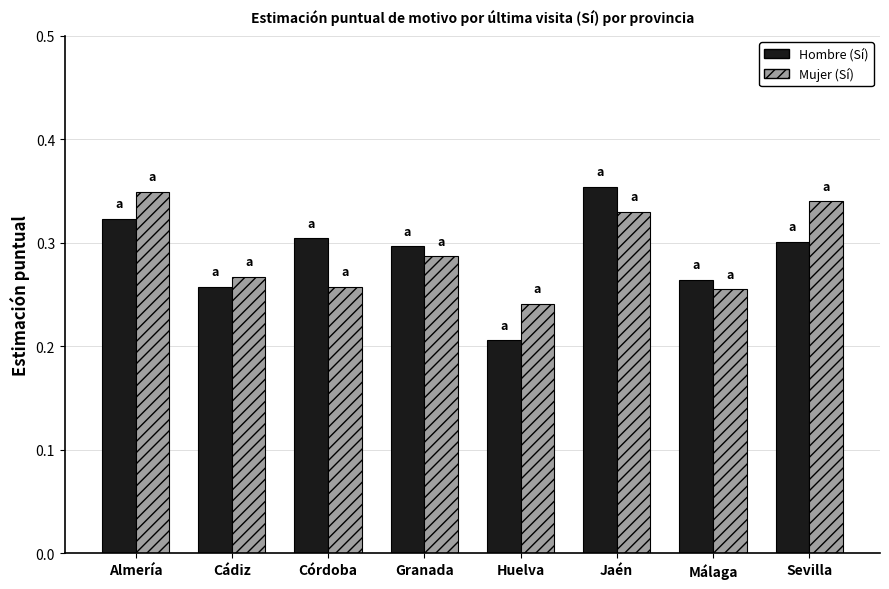

What is the sum of all Mujer (Sí) values?

2.3